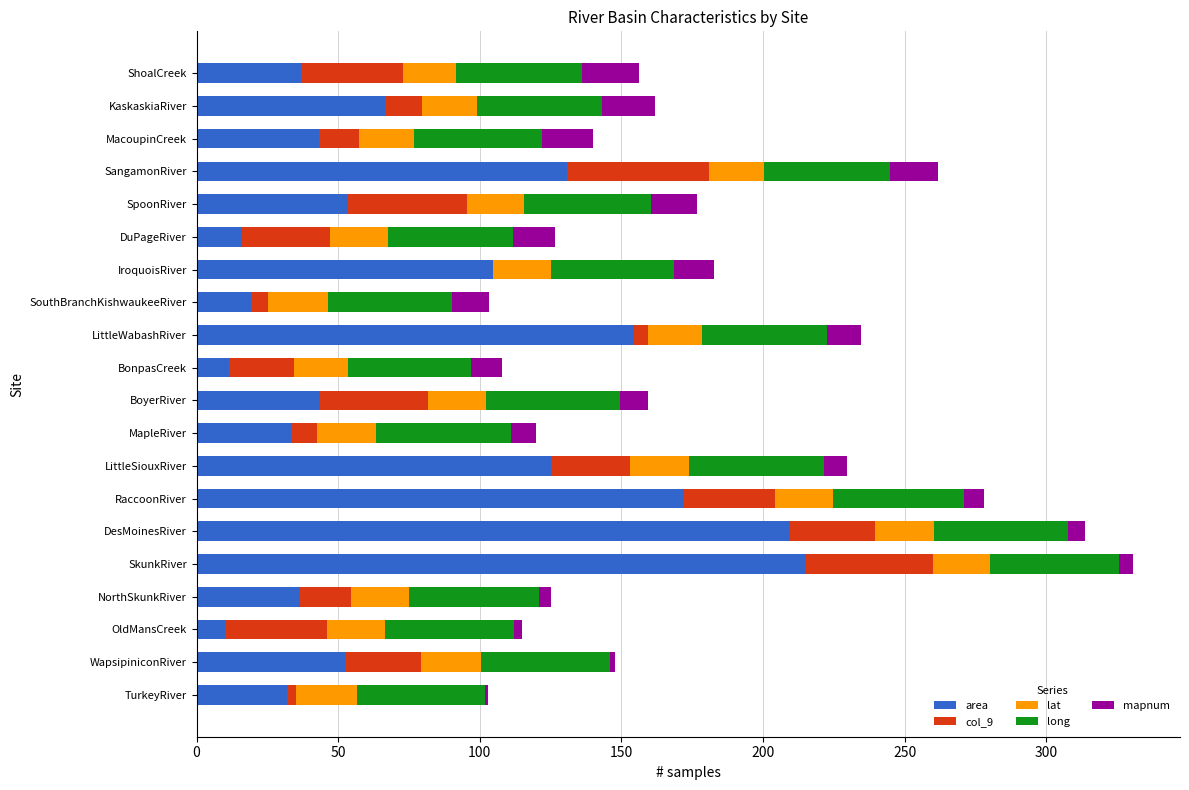

What are all the series names shown in the legend?

area, col_9, lat, long, mapnum